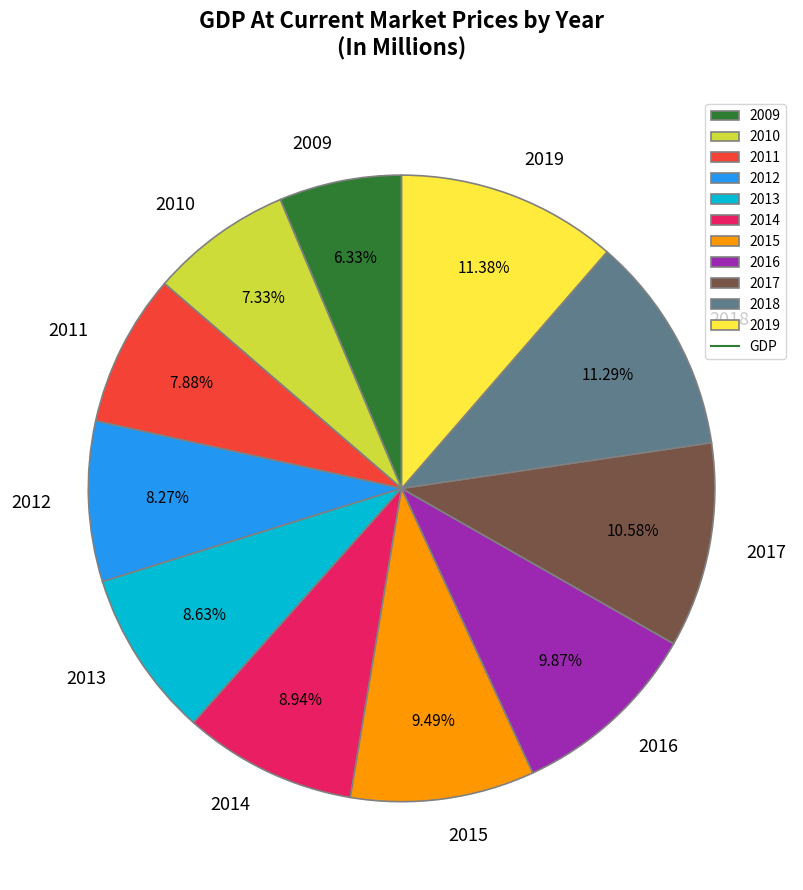

To the nearest percent, what is the combined percentage of 2012 and 2010?

16%